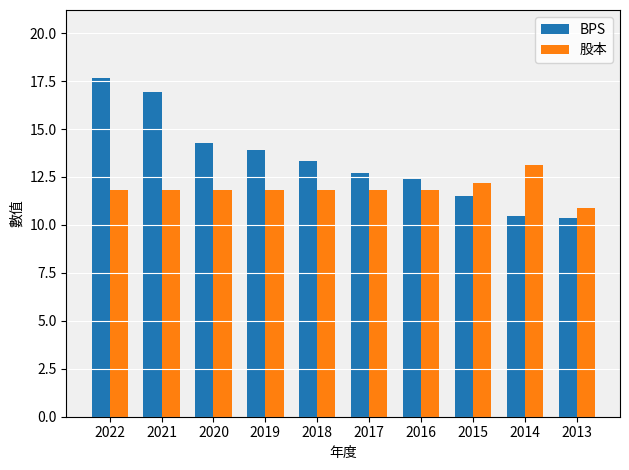

What is the approximate value of BPS at 2022?

17.7